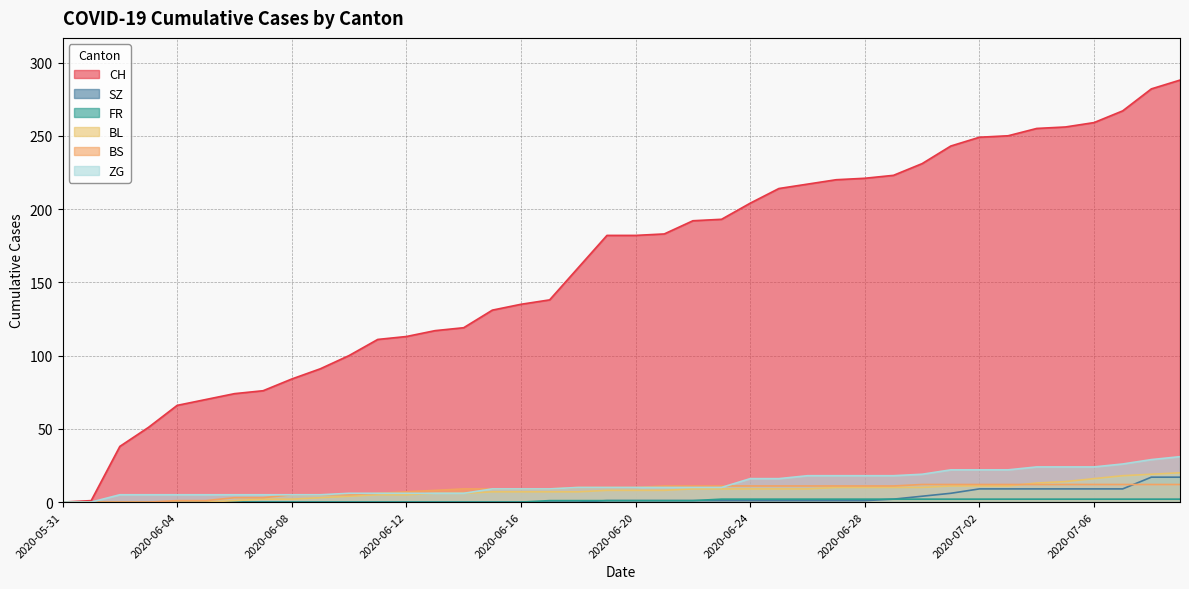

What is the total value across all series at 2020-06-16?

160